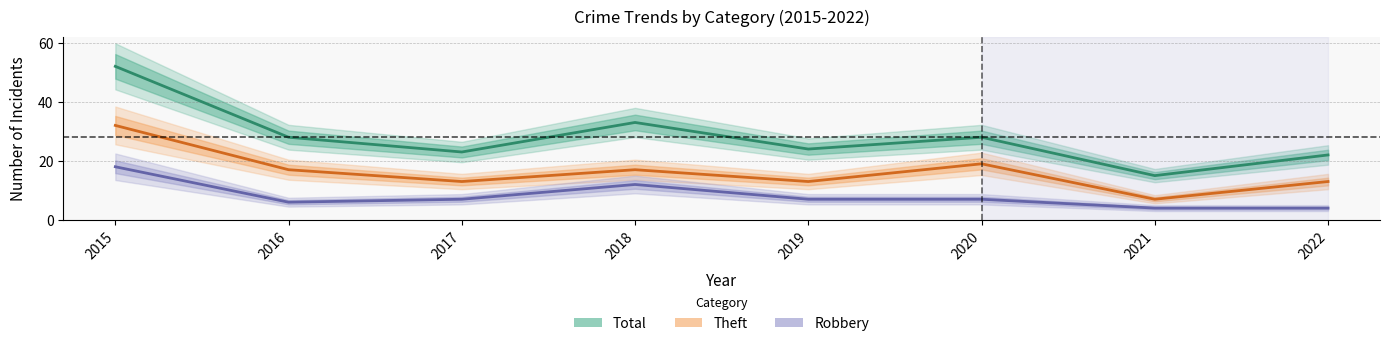

What is the lowest value of the Total series?

15